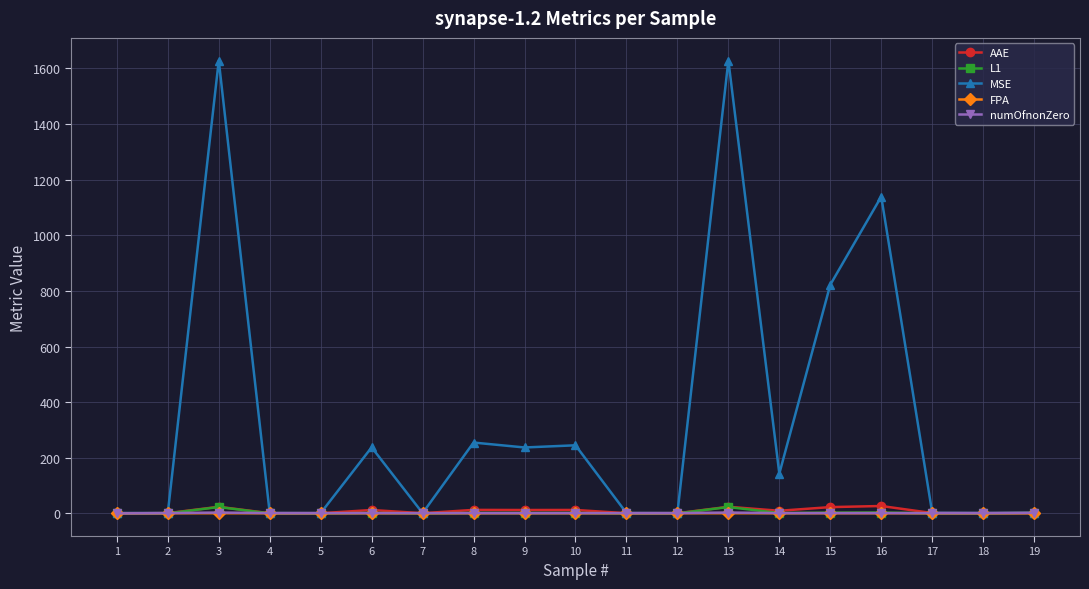

True or false: L1 has more than 2 interior local peaks.

True